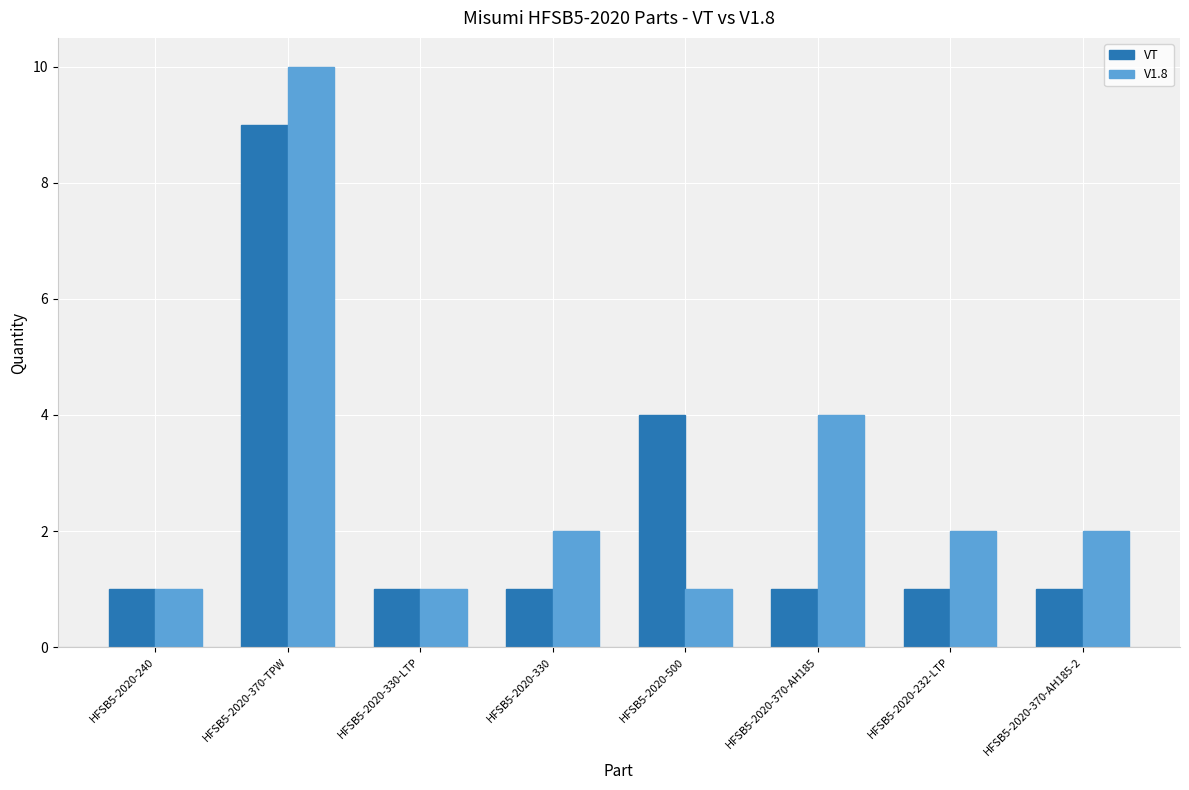

Are the bars horizontal?

No